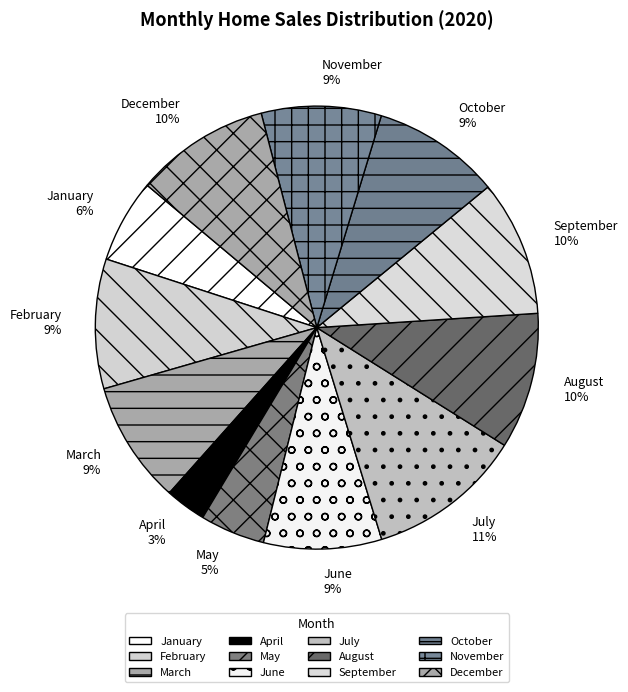

To the nearest percent, what is the difference between the largest and smallest slice percentages?

8%